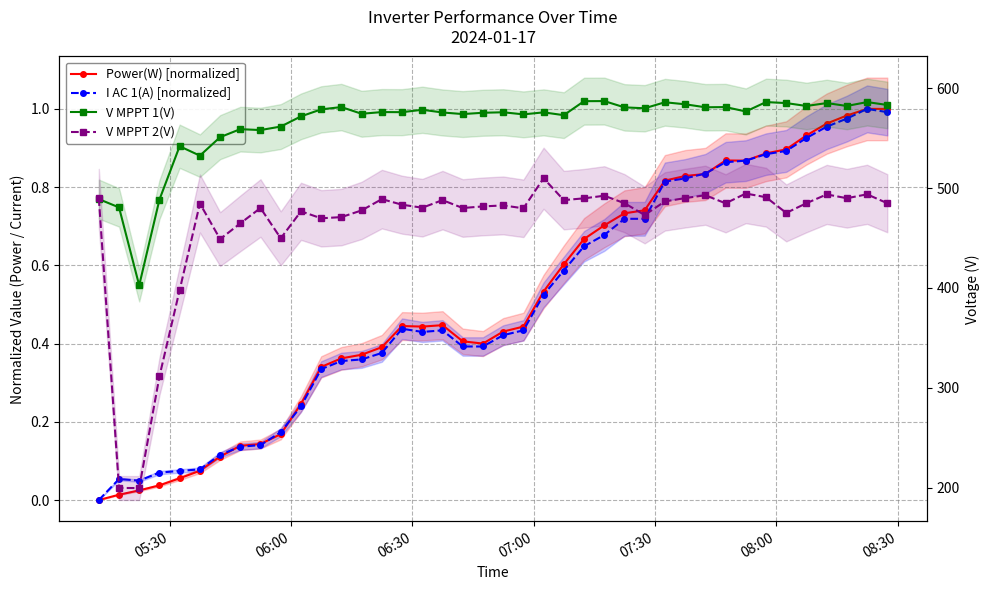

What is the value of the V MPPT 1(V) point at the 28th from the left?

579.8